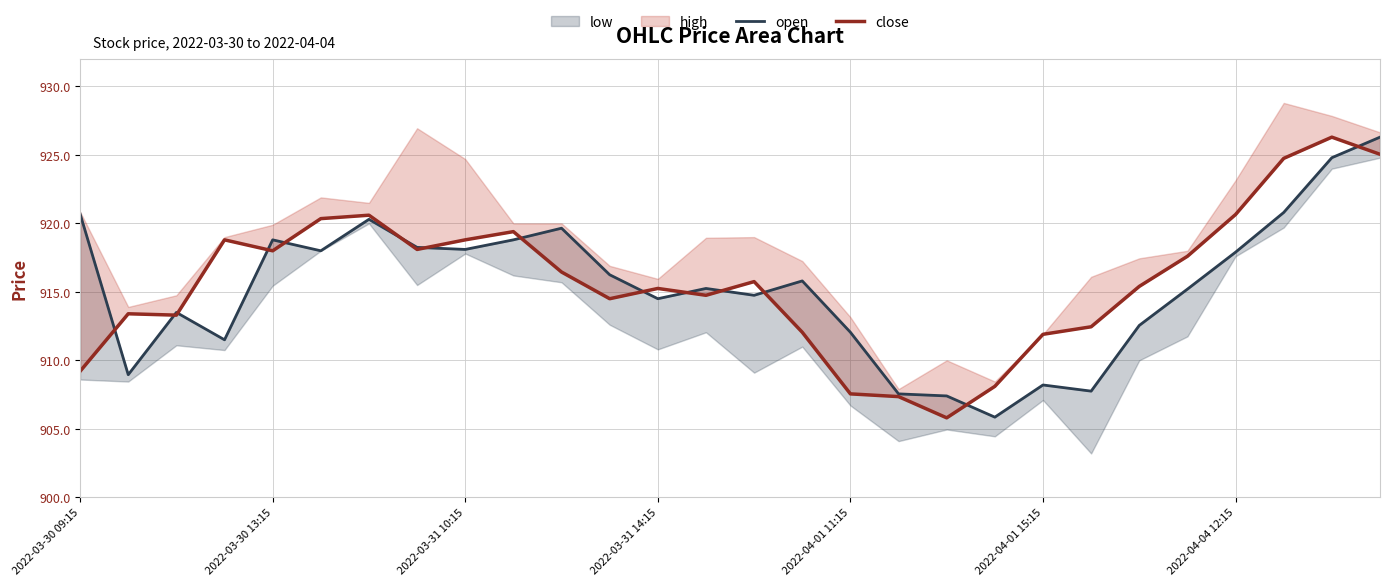

What is the difference between the second highest and minimum values in the open series?

19.0